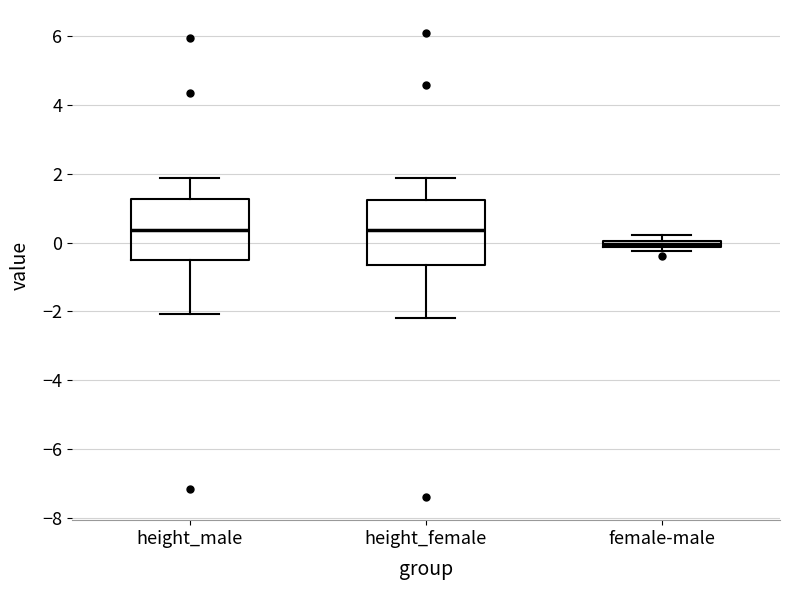

Where is the lower edge of the box for height_female on the y-axis? The values are not printed on the chart, so give them approximately, as read against the axis.

-0.6